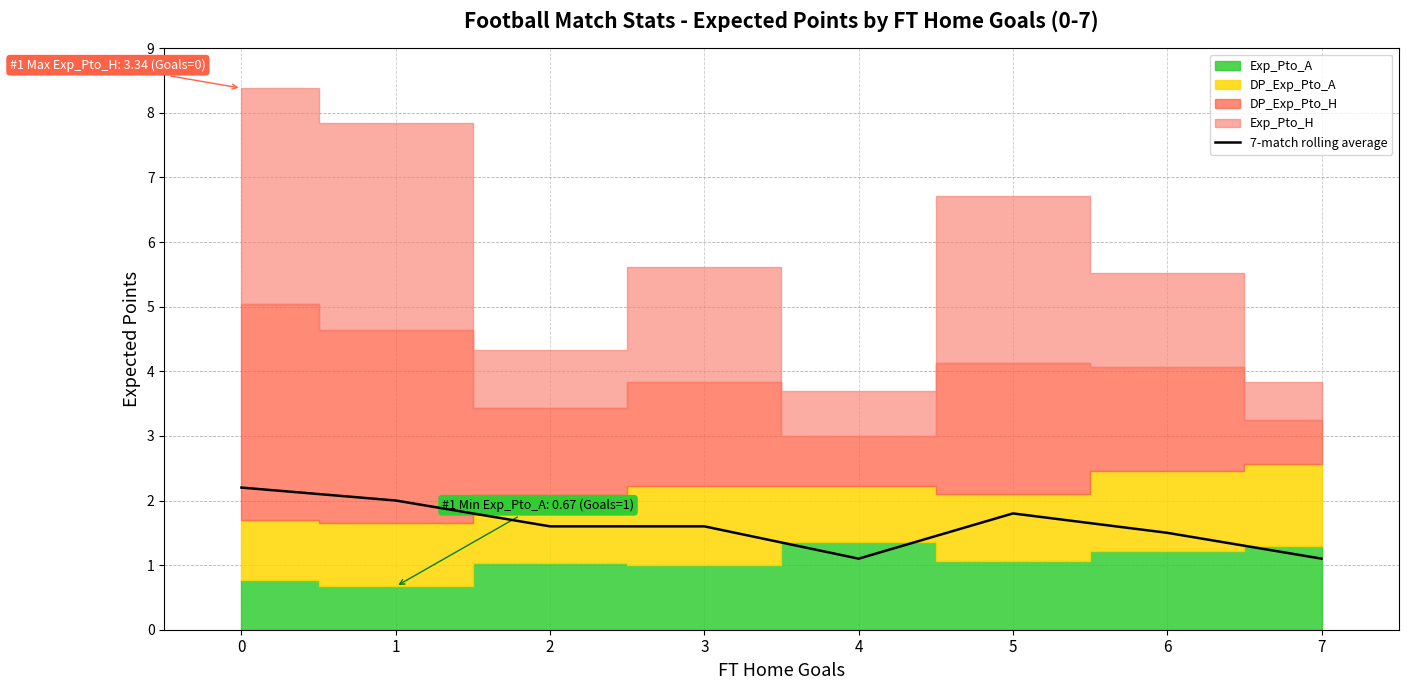

What is the minimum value shown in the chart?

1.1